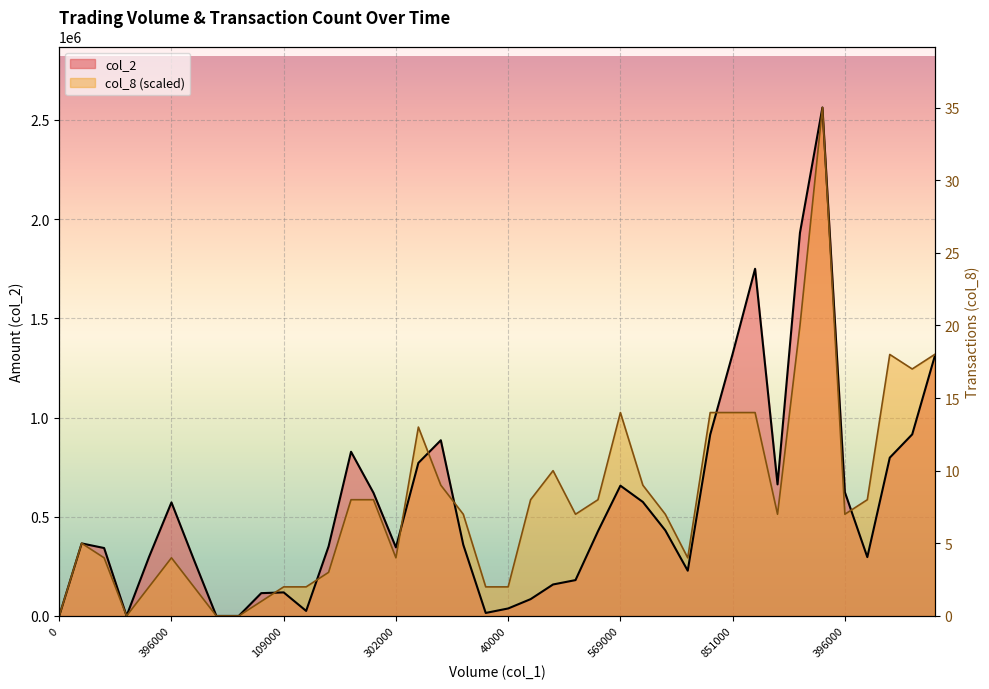

Which series has the widest spread of values?

col_2